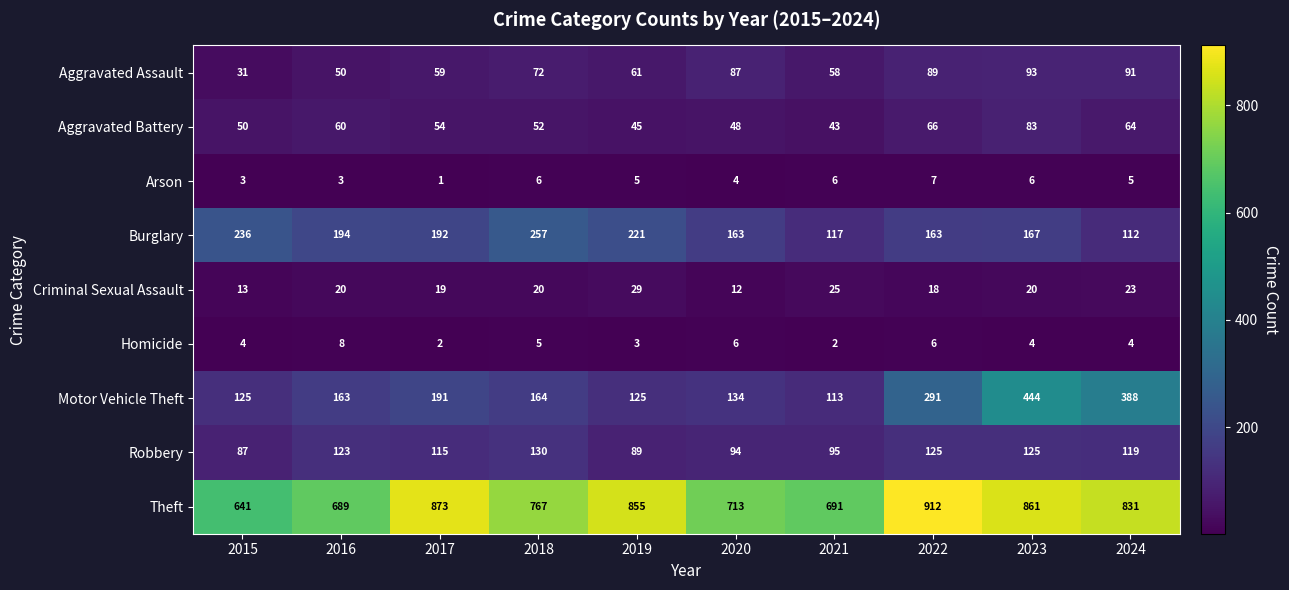

What is the approximate value of Homicide at 2023?

4